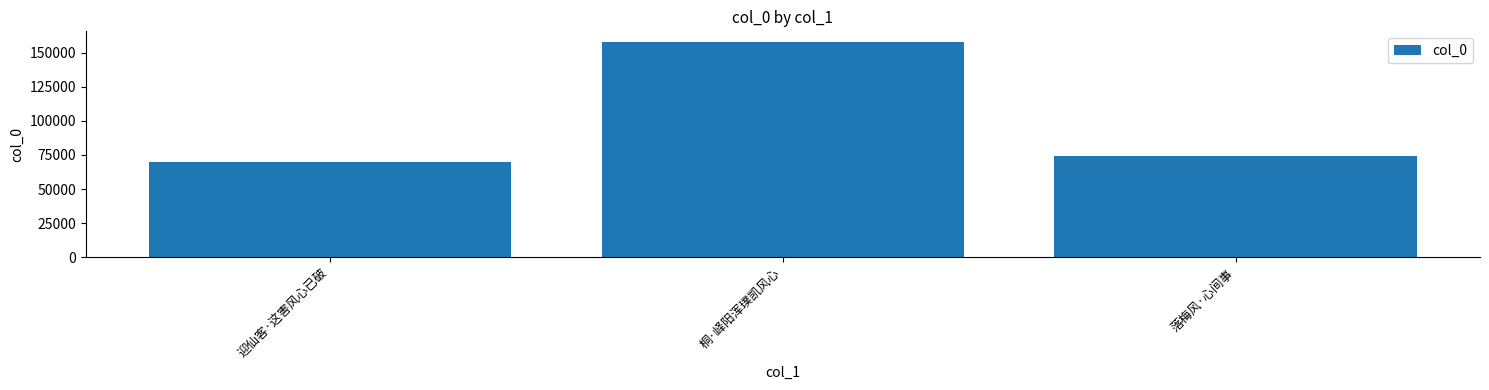

What is the label of the 2nd bar from the left?

桐·峄阳浑璞凯风心